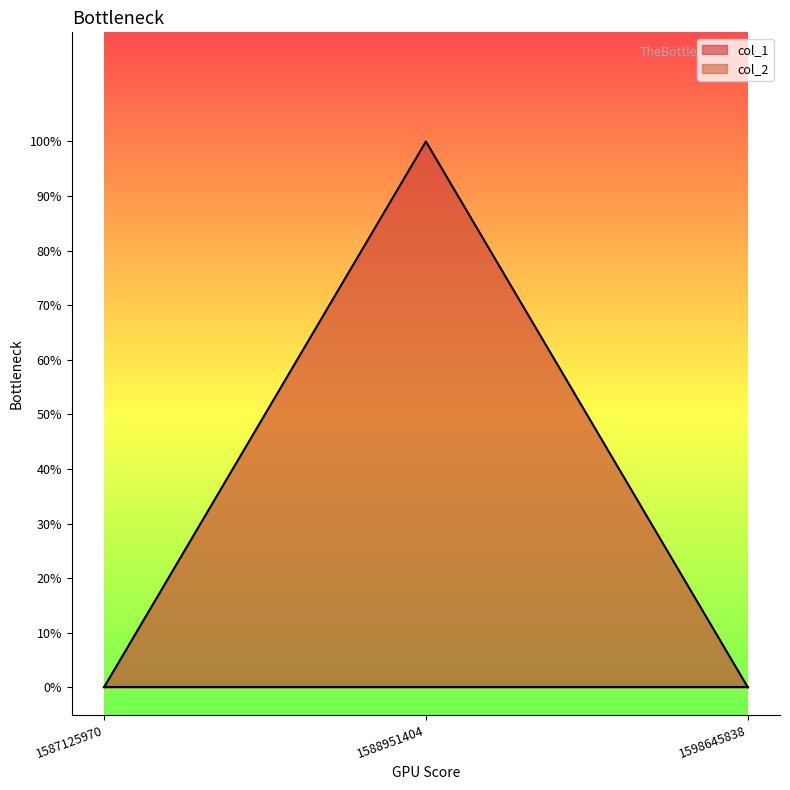

Reading left to right, what are all the values shown in this chart?

1587125970=0	1588951404=1	1598645838=0